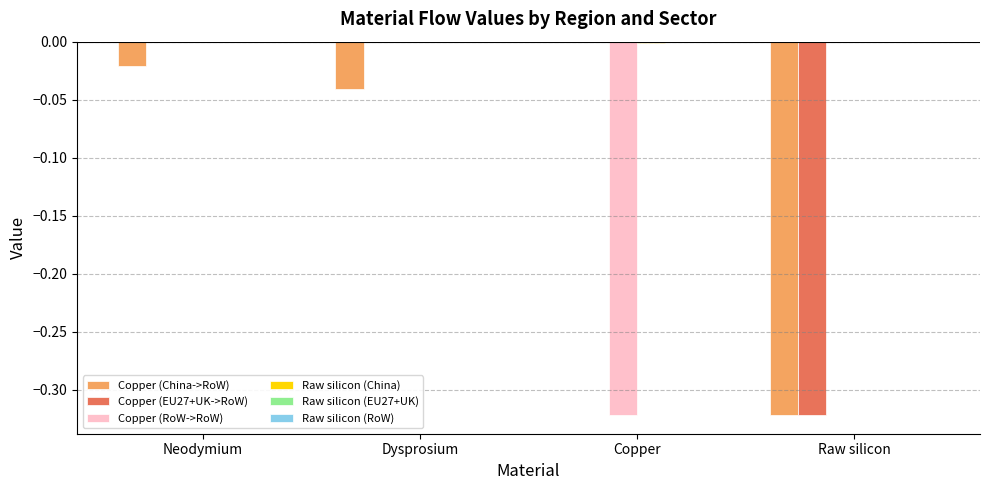

True or false: Copper (RoW->RoW) has a value of 0.2 at Raw silicon.

False